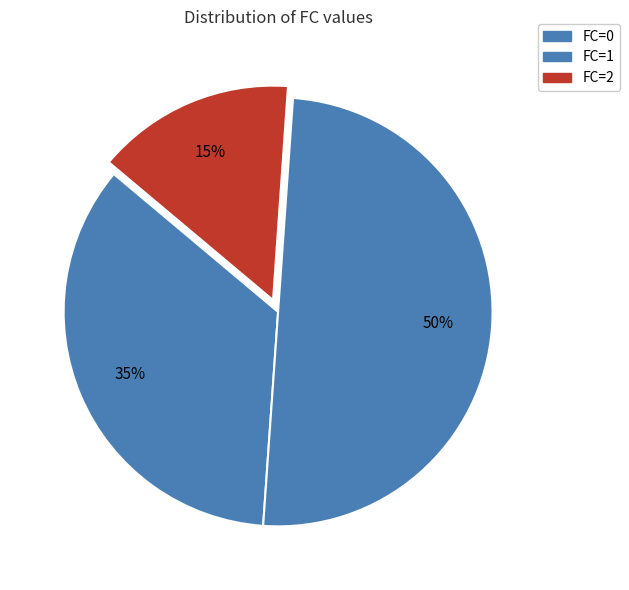

True or false: FC=0 accounts for 53% of the total.

False